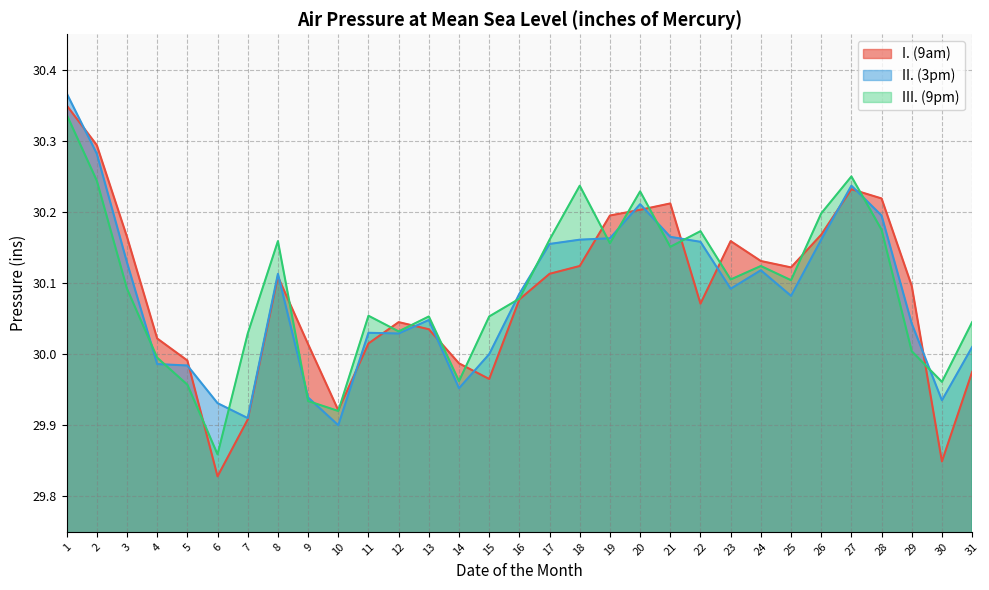

List the series in order of their peak value, highest first.

II. (3pm), I. (9am), III. (9pm)